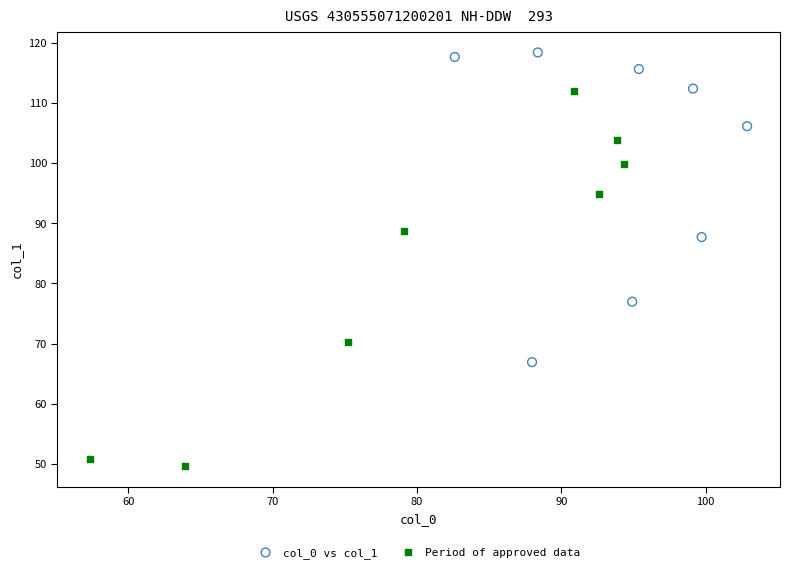

Which series has the widest spread of Y values?

Period of approved data